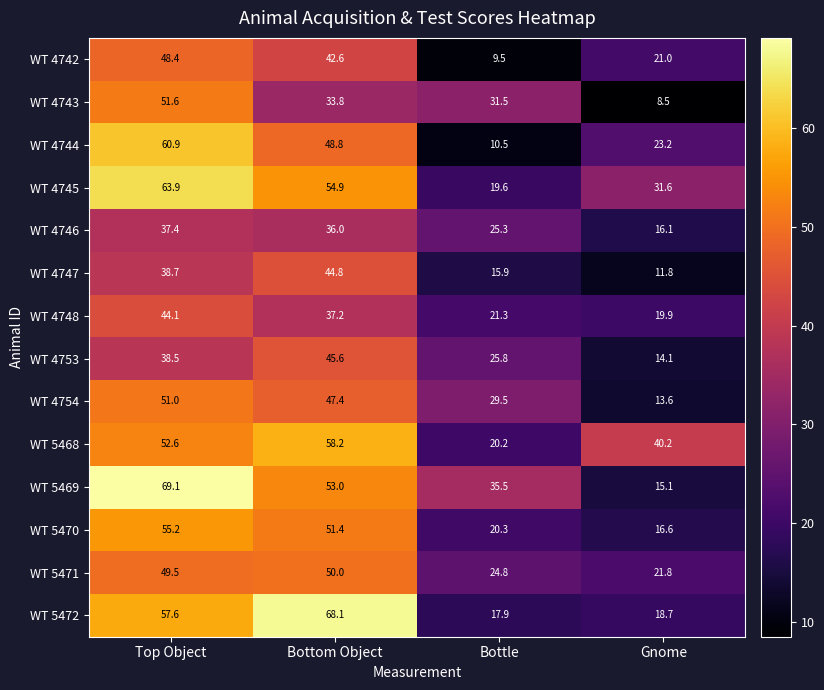

At Top Object, list the series in order from smallest to largest.

WT 4746, WT 4753, WT 4747, WT 4748, WT 4742, WT 5471, WT 4754, WT 4743, WT 5468, WT 5470, WT 5472, WT 4744, WT 4745, WT 5469